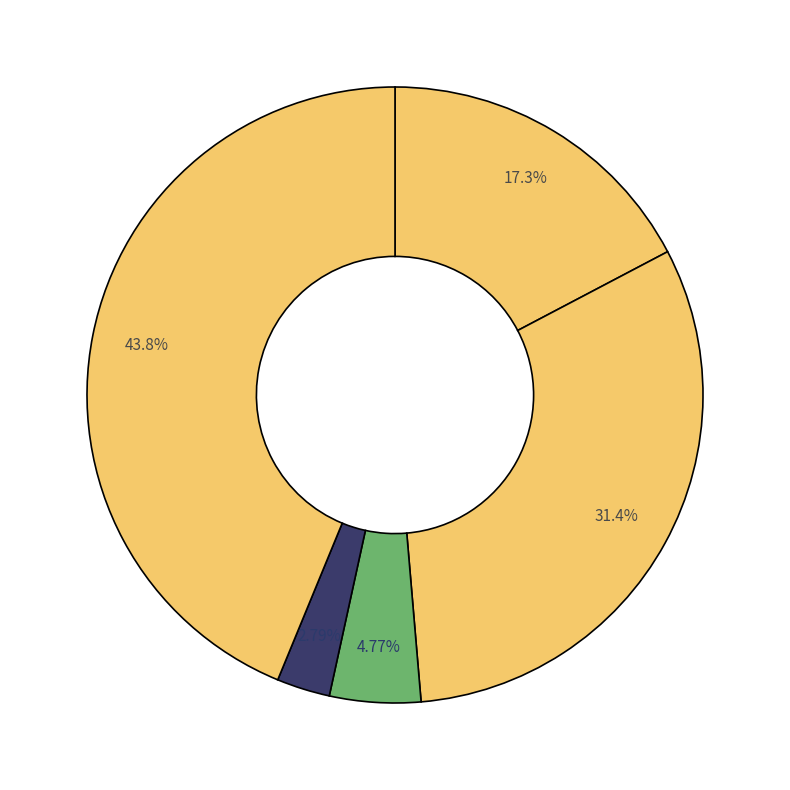

To the nearest percent, what is the average slice percentage?

20%